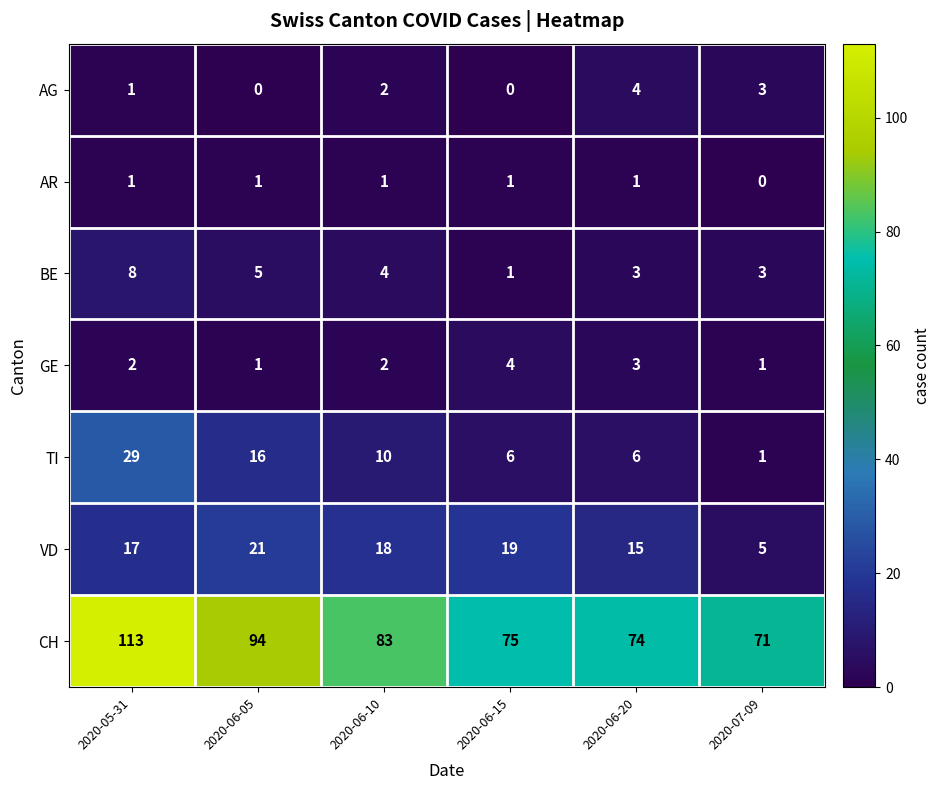

At which label does CH reach its minimum?

2020-07-09